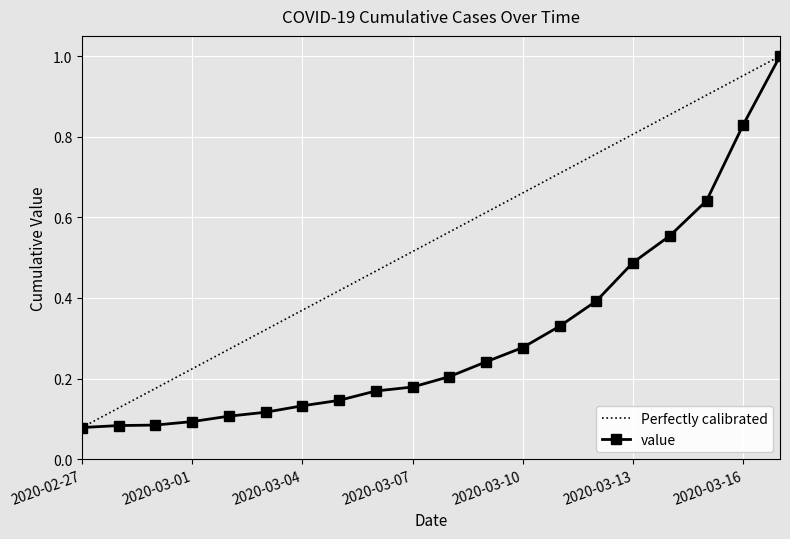

What position from the right is 2020-03-05?

13